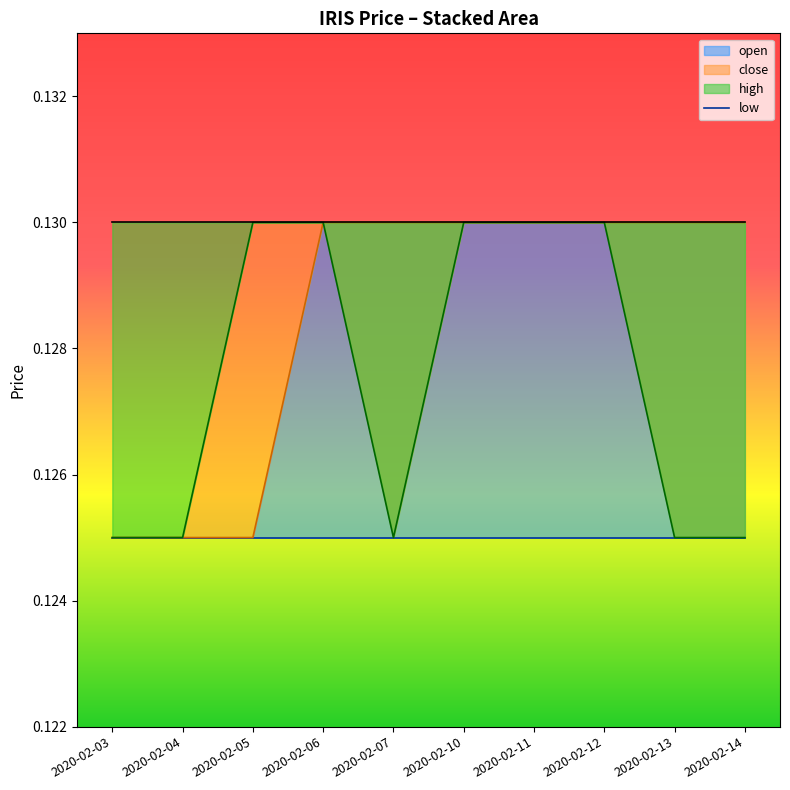

Between 2020-02-10 and 2020-02-14, which series saw the biggest shift?

close